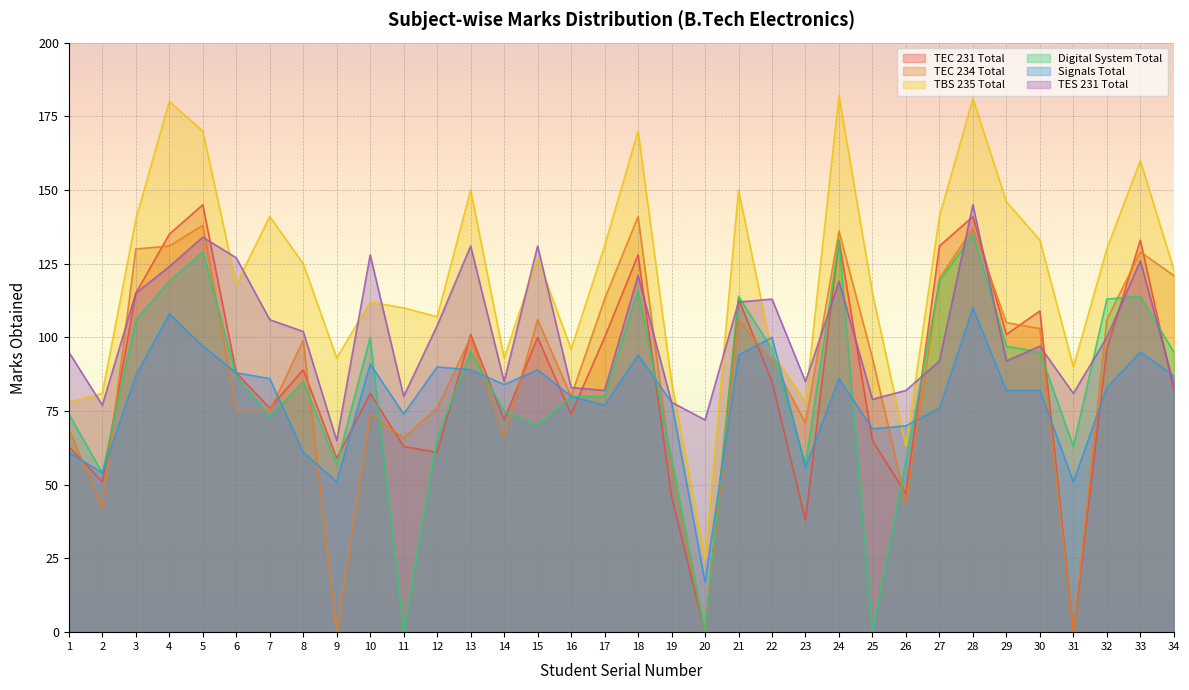

What is the difference between the maximum and minimum values in the TES 231 Total series?

80